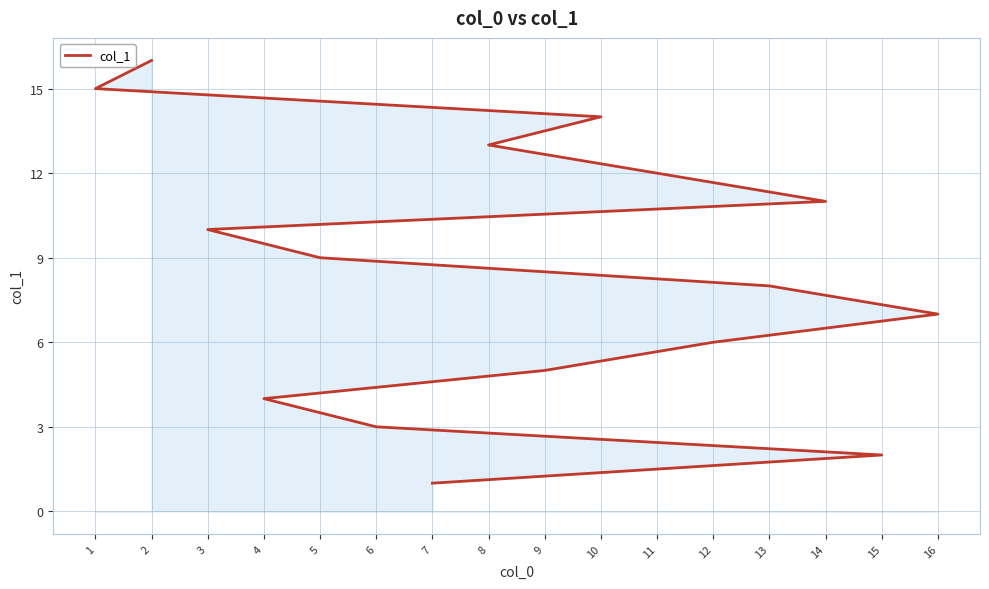

What is the difference between the maximum and second lowest values?

14